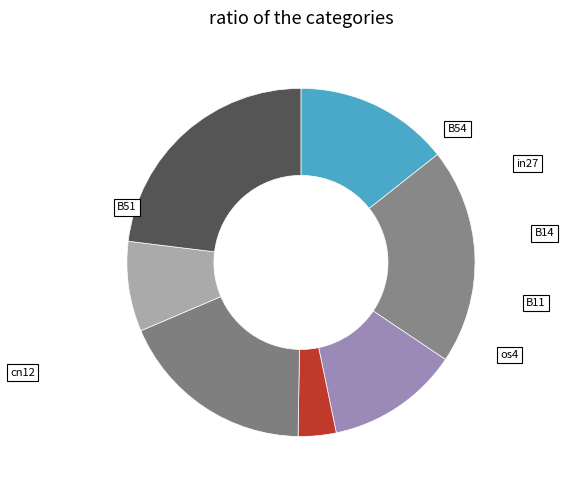

What percentage do B54 and cn12 together represent?

21.8%